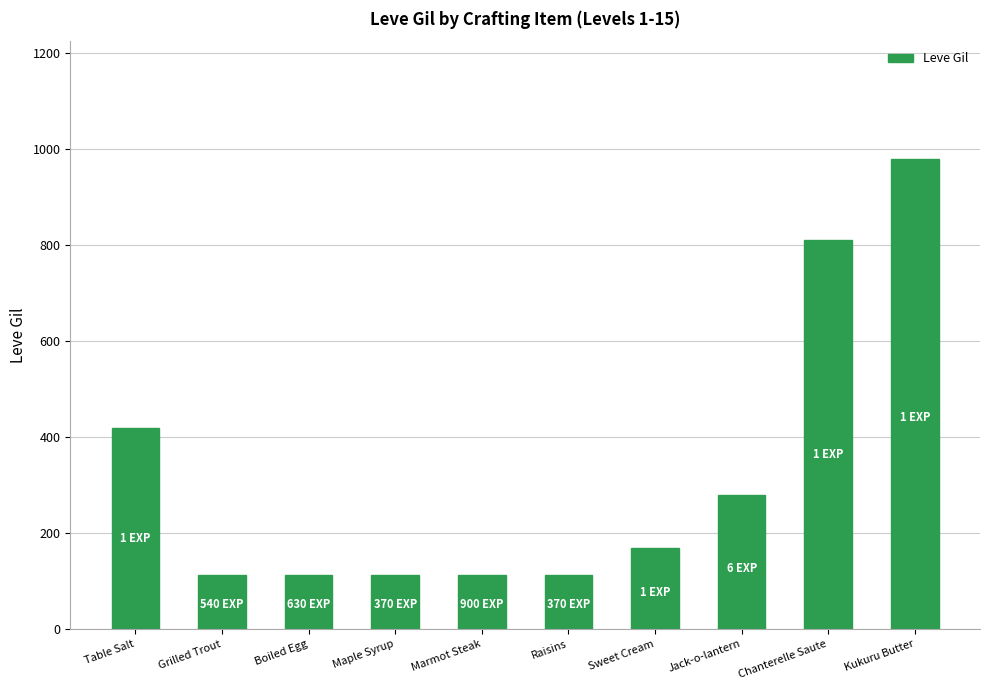

The chart shows a value of 51 at Boiled Egg. True or false?

False